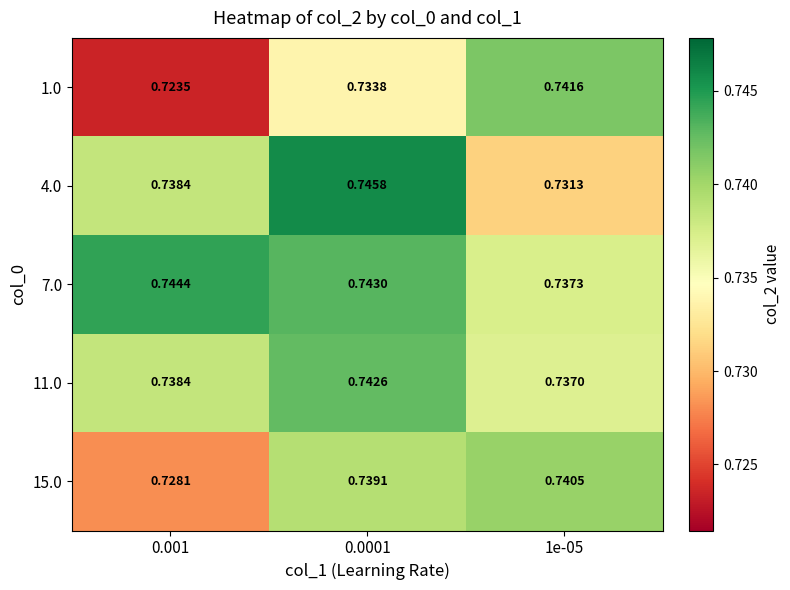

Is the value of 7.0 at 0.0001 greater than the value of 4.0 at 0.001?

Yes